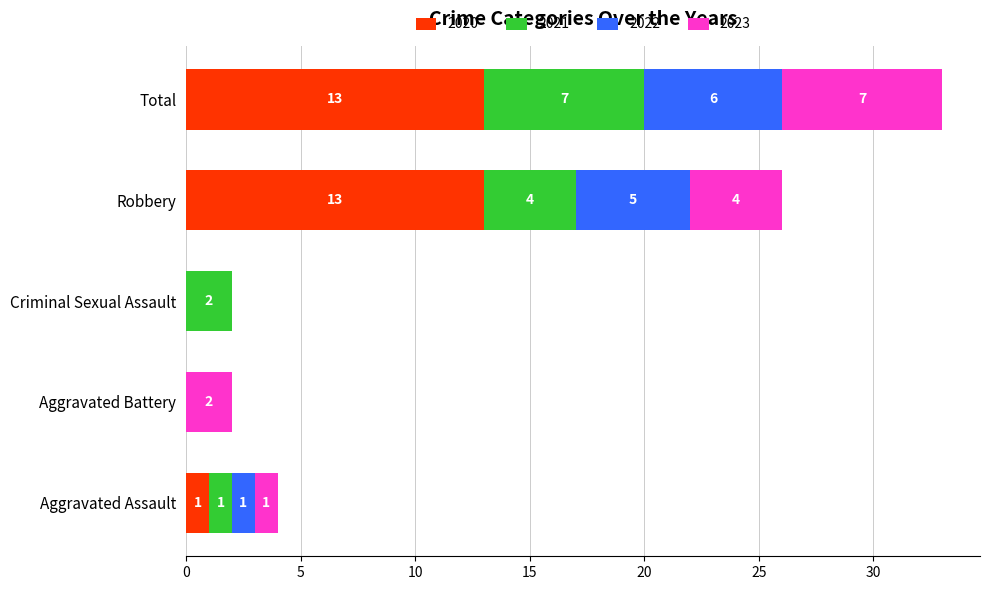

Is it true that 2020 equals 0 at Criminal Sexual Assault?

True